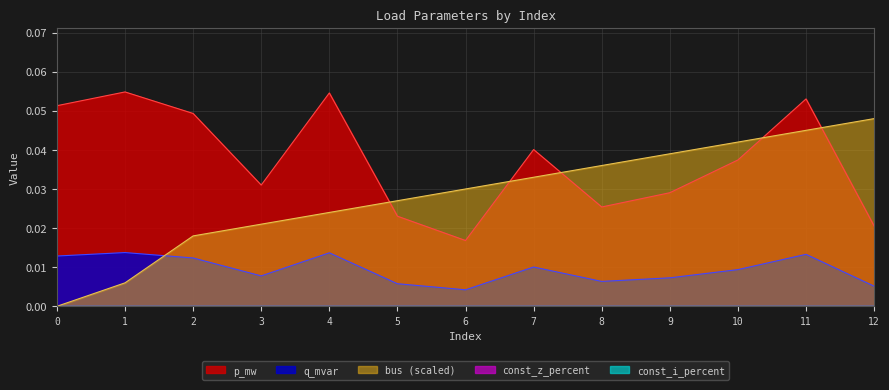

Reading right to left, list all the values displayed in this chart.

p_mw: 0.0	0.1	0.0	0.0	0.0	0.0	0.0	0.0	0.1	0.0	0.0	0.1	0.1
q_mvar: 0.0	0.0	0.0	0.0	0.0	0.0	0.0	0.0	0.0	0.0	0.0	0.0	0.0
bus: 0.0	0.0	0.0	0.0	0.0	0.0	0.0	0.0	0.0	0.0	0.0	0.0	0.0